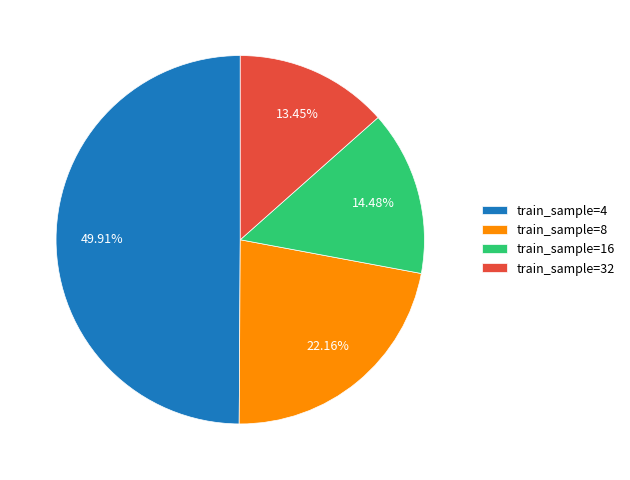

Rank the categories by value from lowest to highest.

train_sample=32, train_sample=16, train_sample=8, train_sample=4